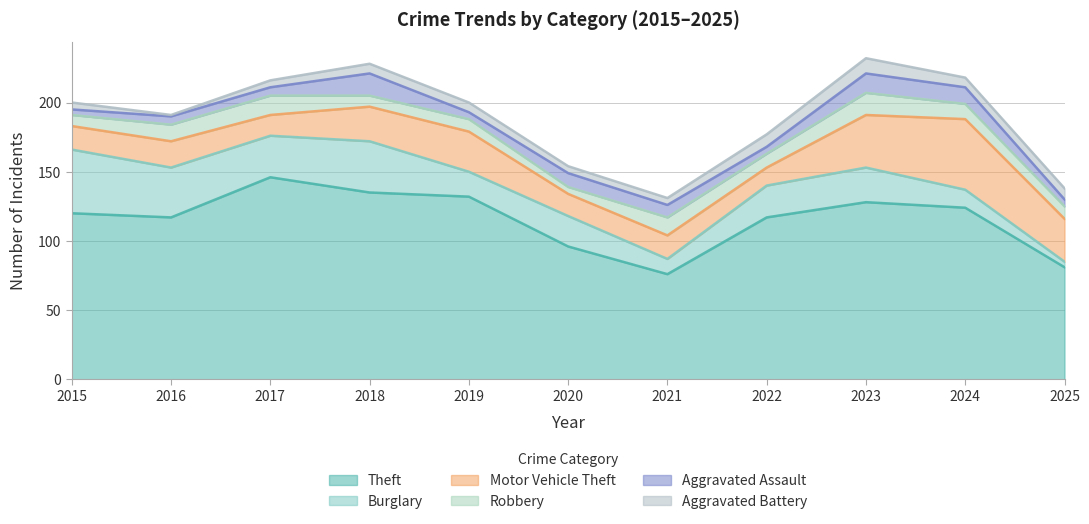

How many categories are shown in the chart?

11